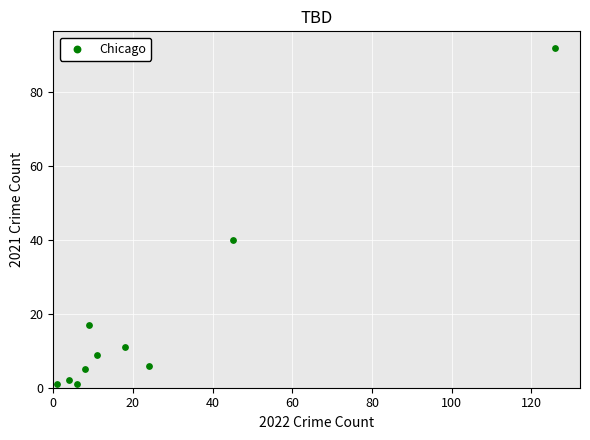

What is the average Y value?

18